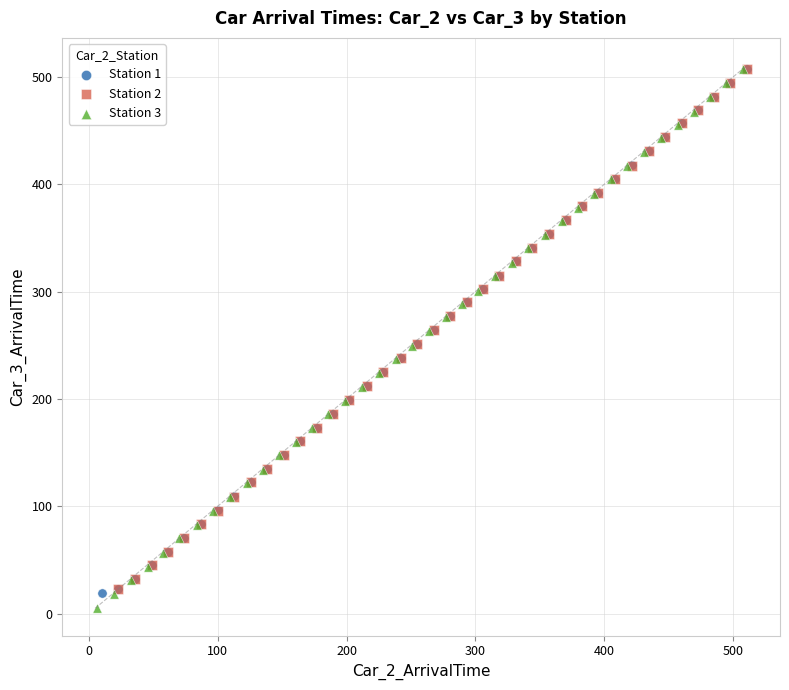

Which series has the largest Y range (max minus min)?

Station 3